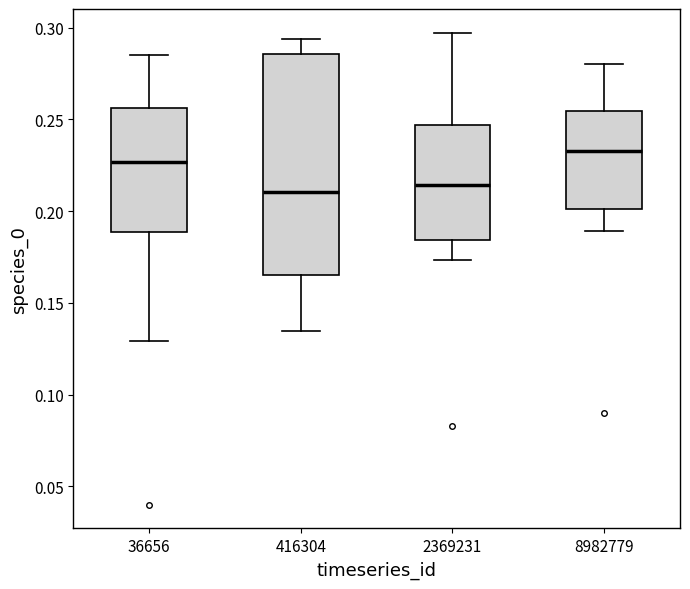

Where is the lower edge of the box at x = 2369231 on the y-axis? The values are not printed on the chart, so give them approximately, as read against the axis.

0.185